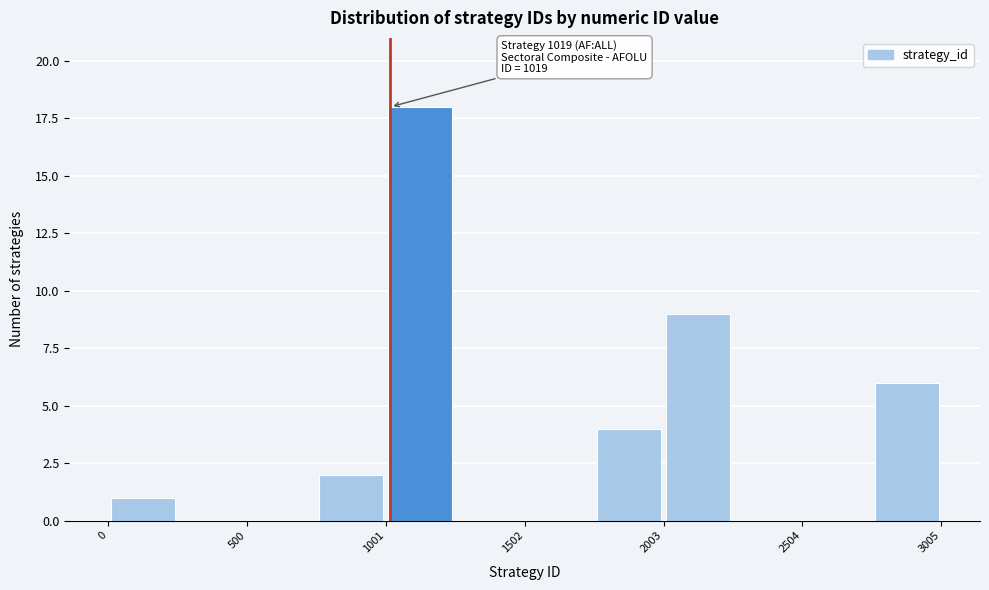

Read against the x-axis, roughly where is the centre of the tallest bar?

1100